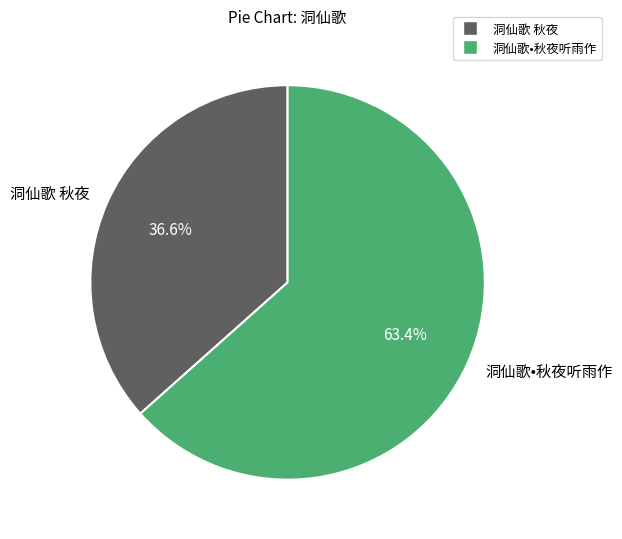

To the nearest percent, what percentage of the pie is 洞仙歌•秋夜听雨作?

63%